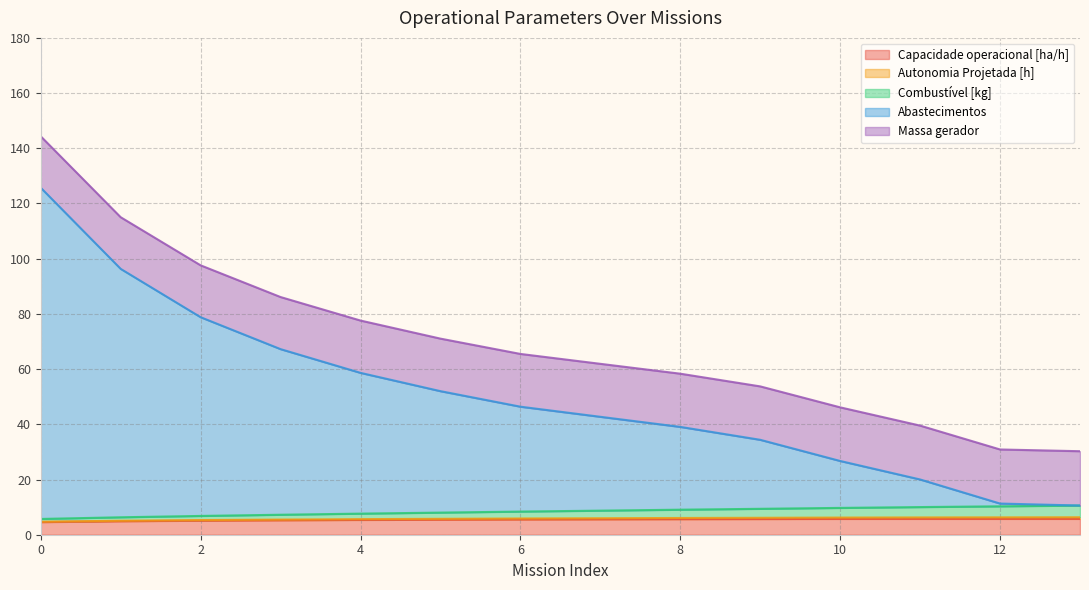

What is the lowest value of the Capacidade operacional [ha/h] series?

4.6